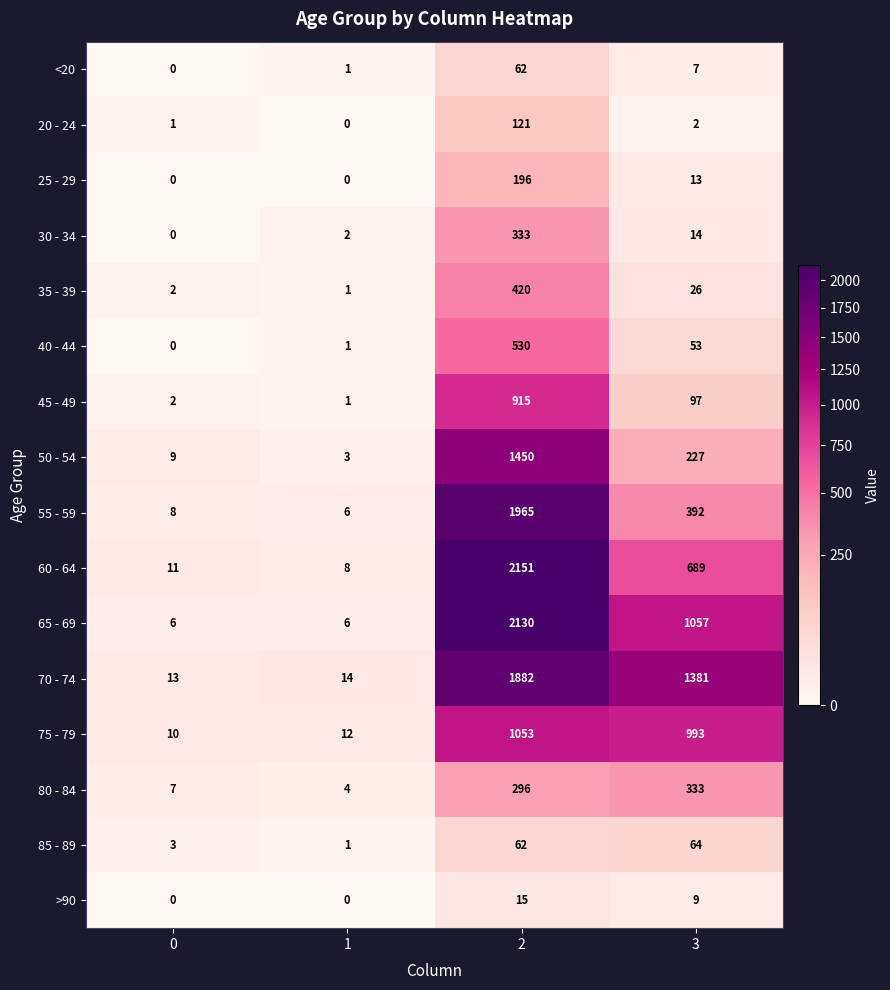

List the labels in order of 20 - 24 value, smallest first.

1, 0, 3, 2